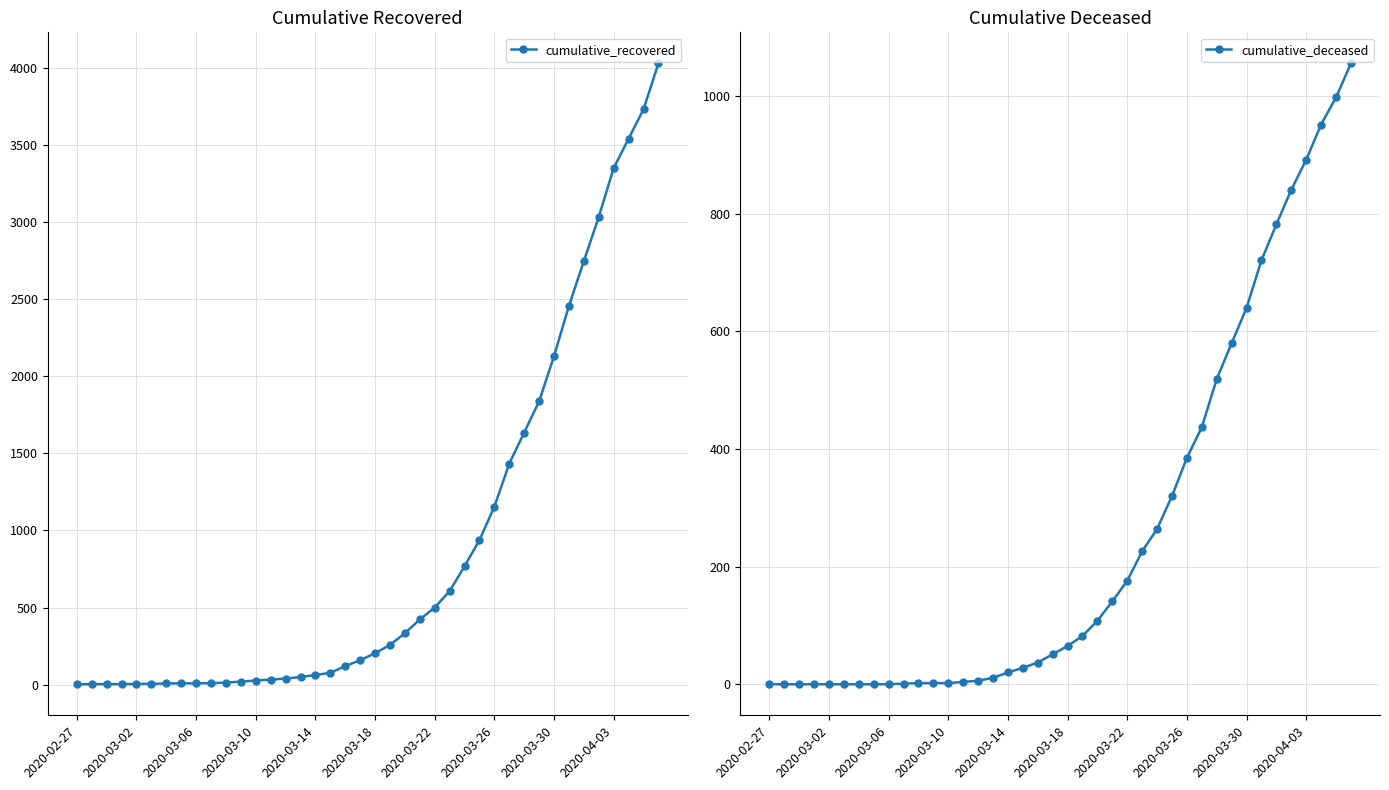

What is the value of the cumulative_recovered point at the 19th from the left?

121